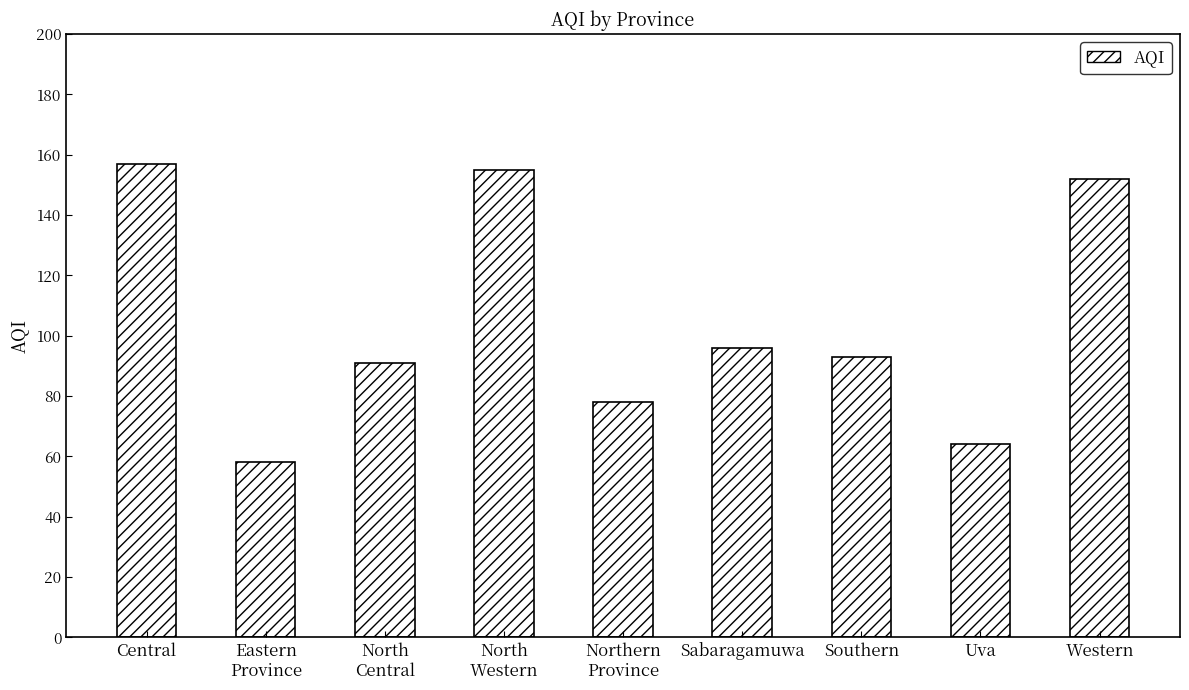

What is the change in value from Sabaragamuwa to Uva?

-32